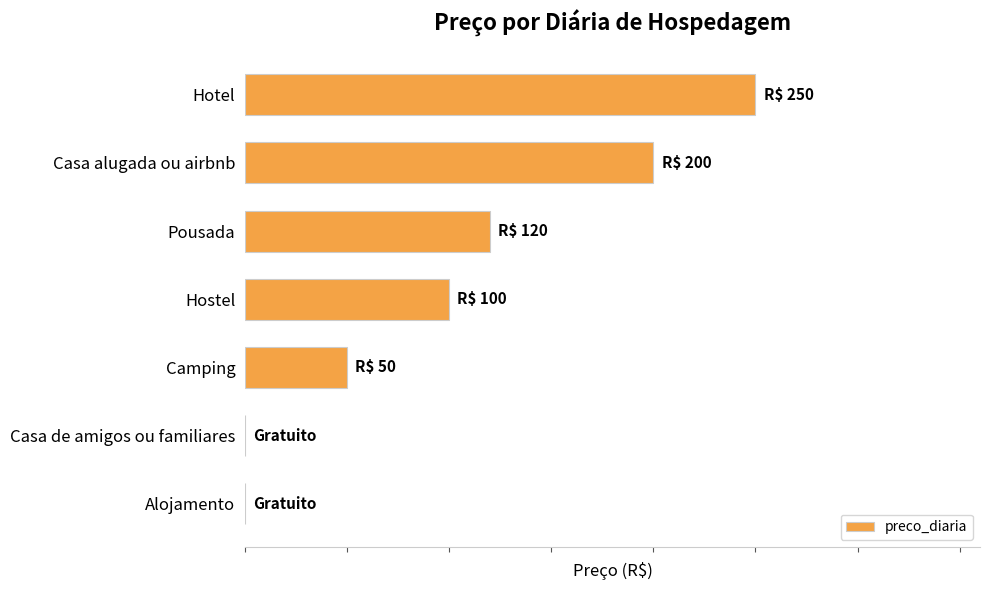

List the labels in order of value, smallest first.

Casa de amigos ou familiares, Alojamento, Camping, Hostel, Pousada, Casa alugada ou airbnb, Hotel